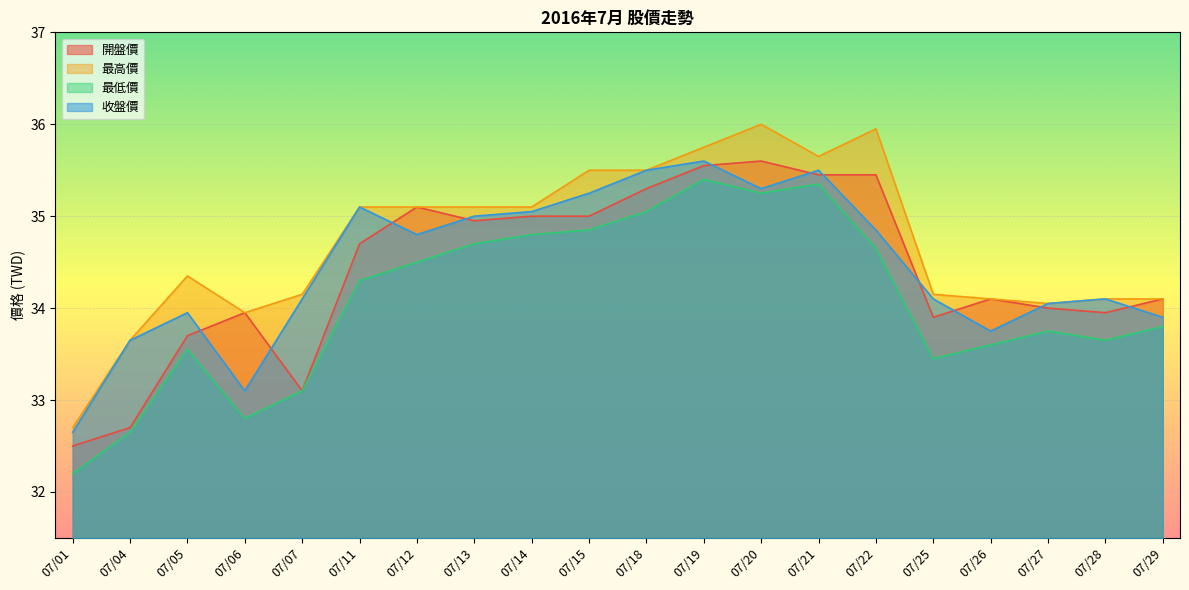

True or false: 最低價 and 開盤價 intersect in this chart.

False